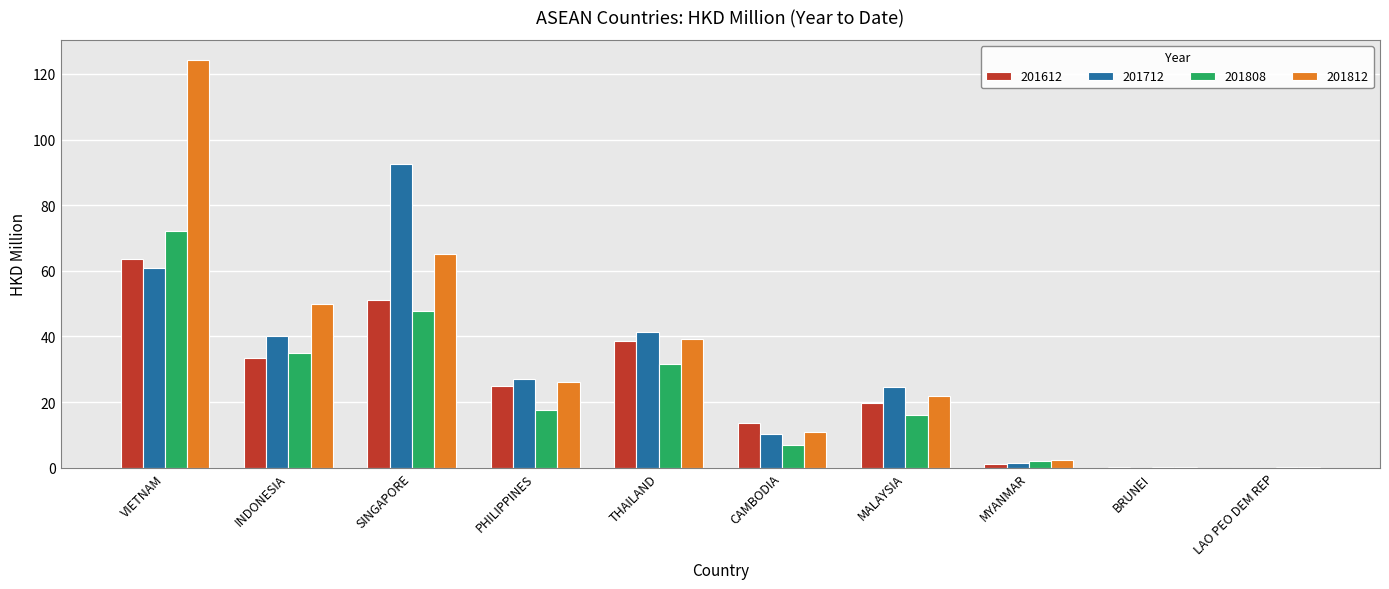

Is the value of 201808 at MALAYSIA greater than the value of 201812 at THAILAND?

No